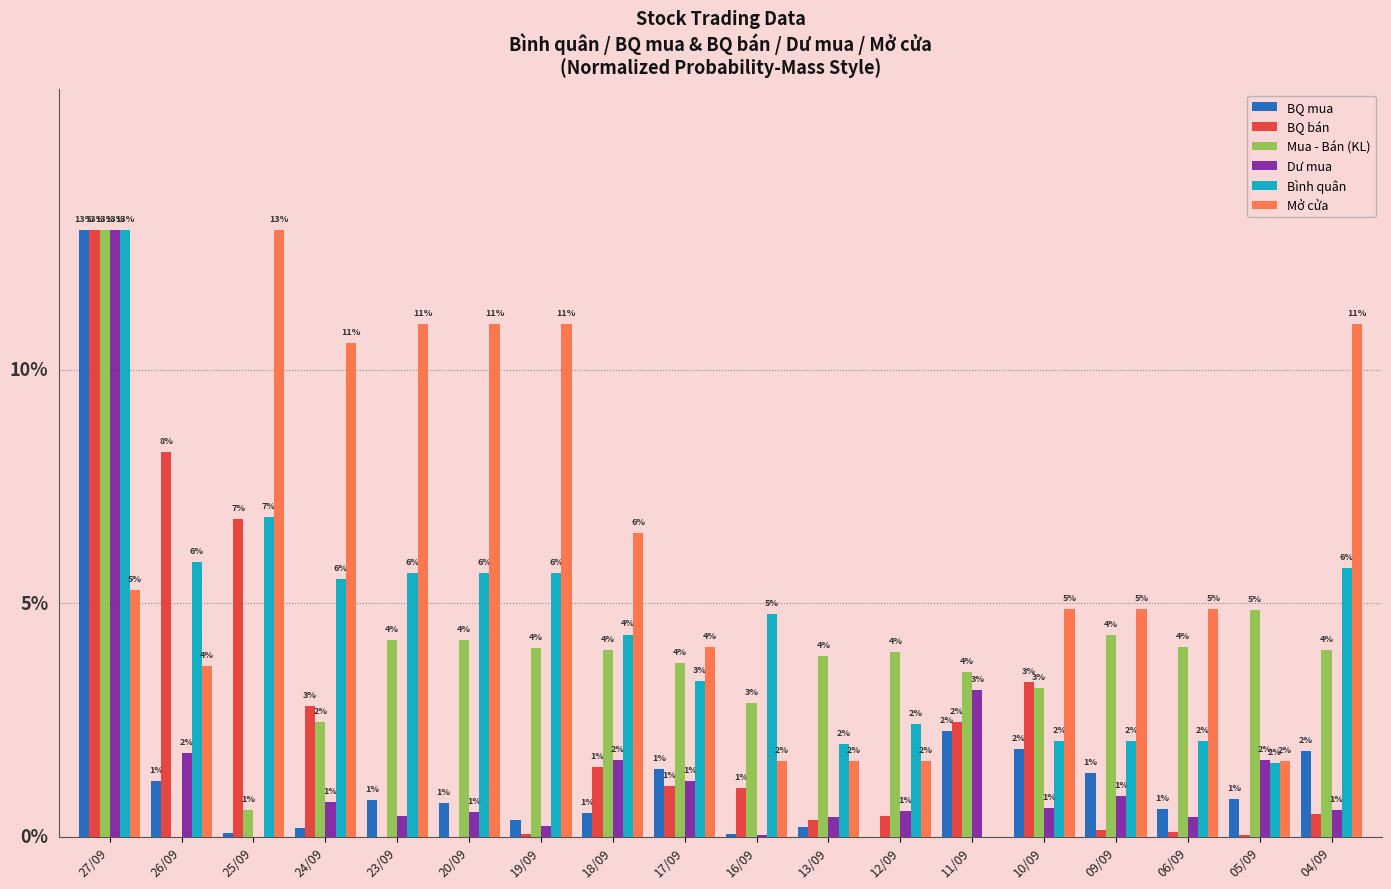

Is the value of Mở cửa at 09/09 greater than the value of Mua - Bán (KL) at 16/09?

Yes